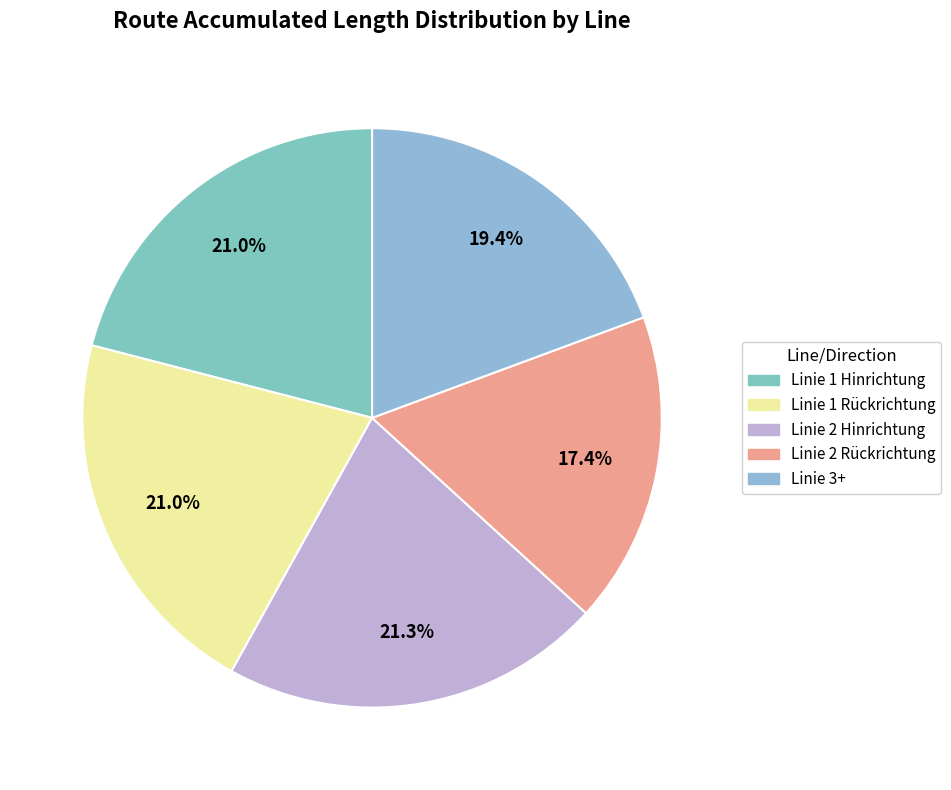

How many segments does this pie chart have?

5